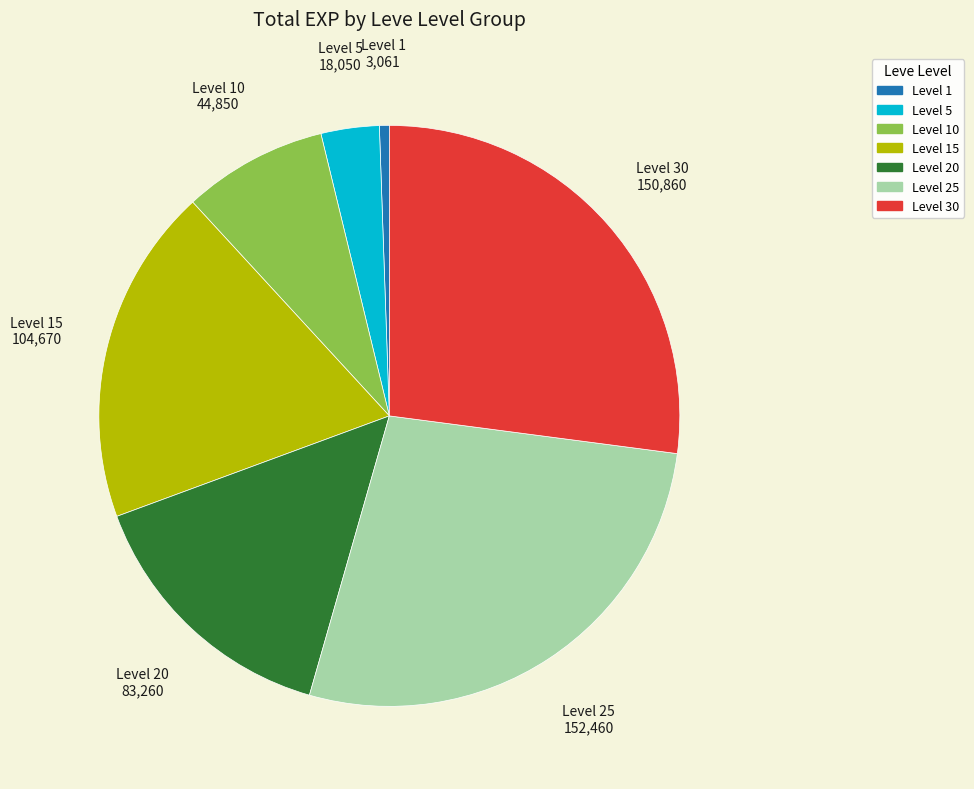

Is there a majority slice in this chart?

No